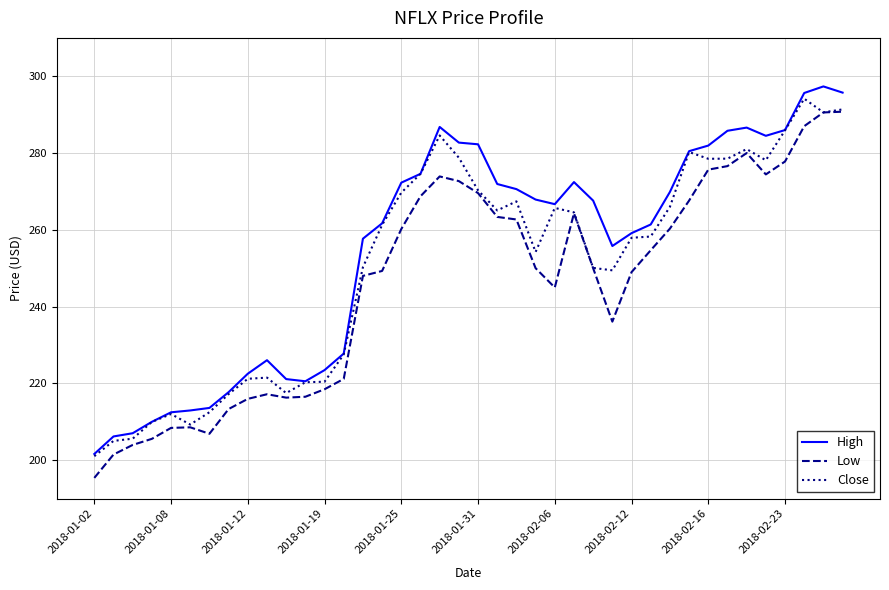

At how many categories does at least one series exceed 209?

37